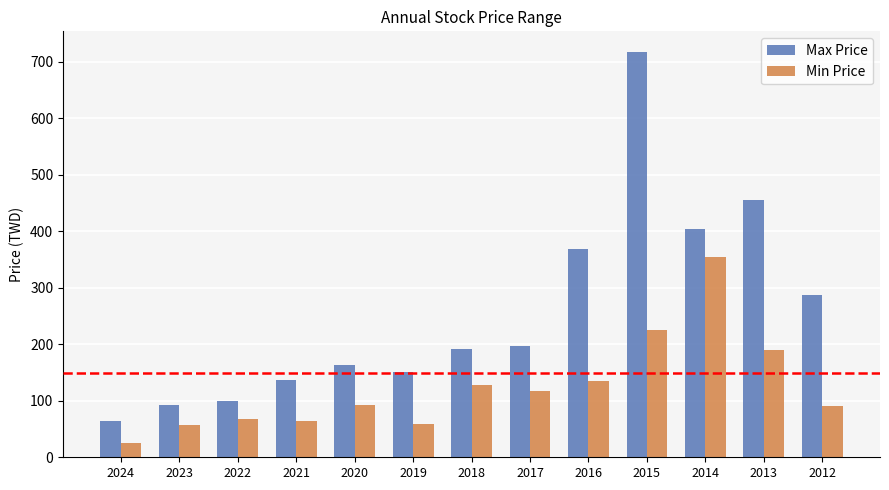

What is the total value across all series at 2023?

149.2